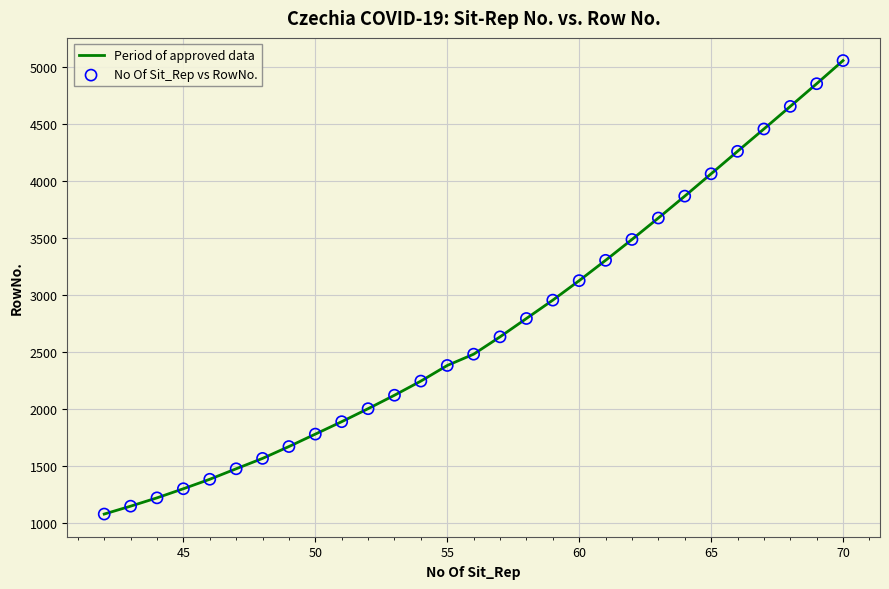

What is the minimum value shown in the chart?

1078